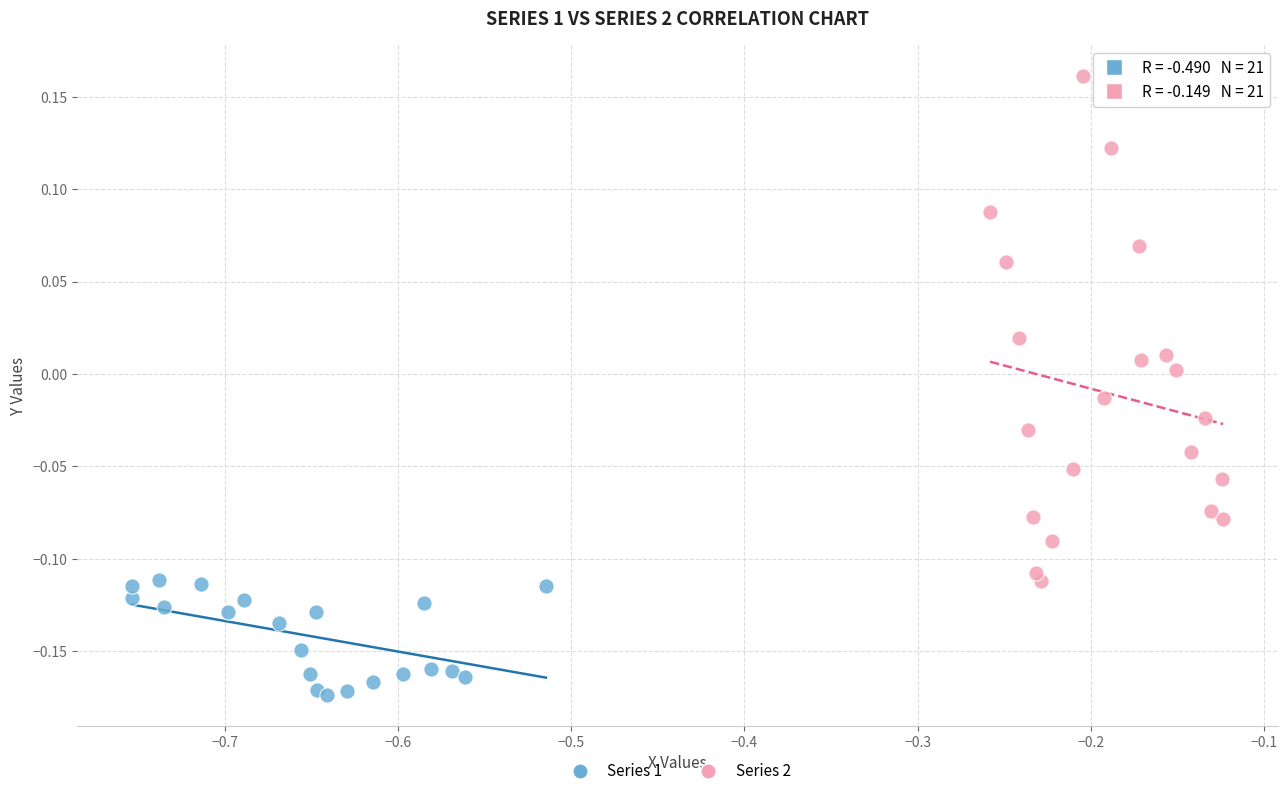

Which series has the largest Y range (max minus min)?

Series 2